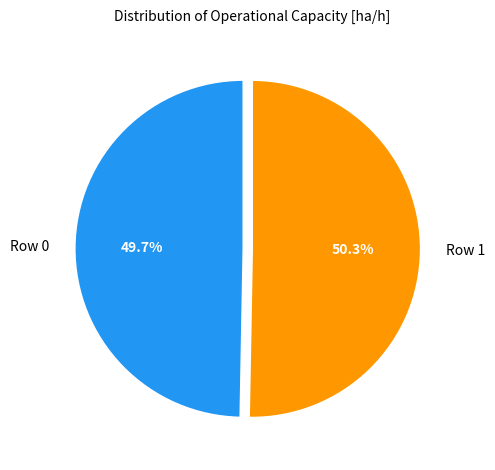

Is it true that Row 0 is 65% of the pie?

False